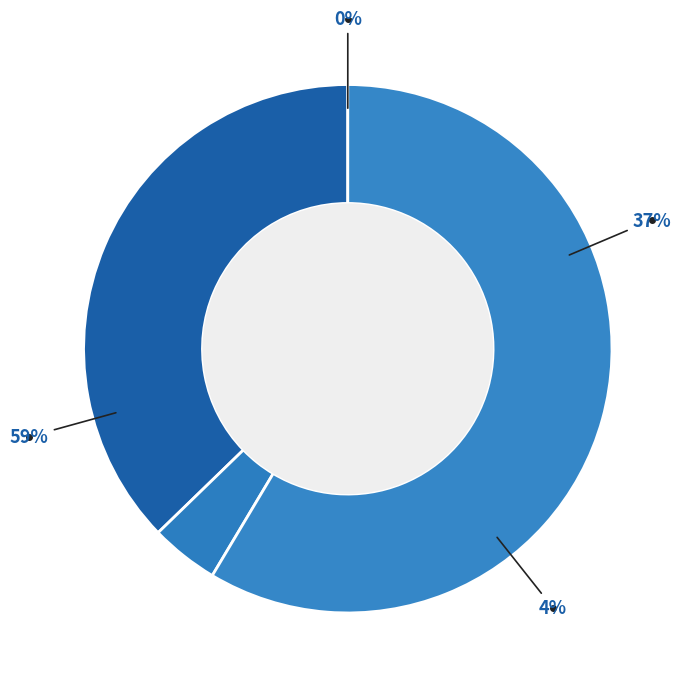

Which category has the biggest portion of the pie?

Inference Time